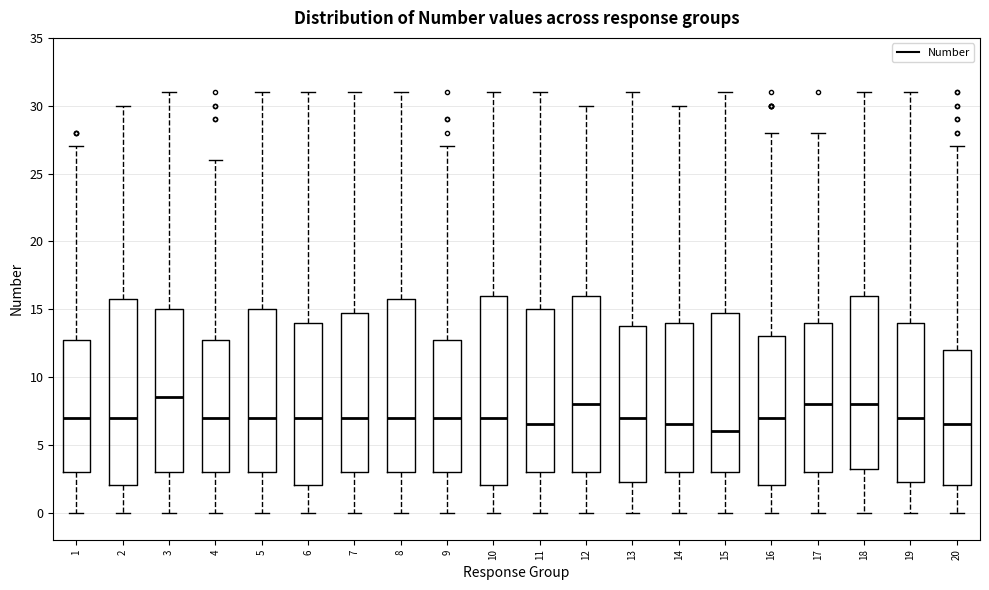

Which box has the lowest median line?

15